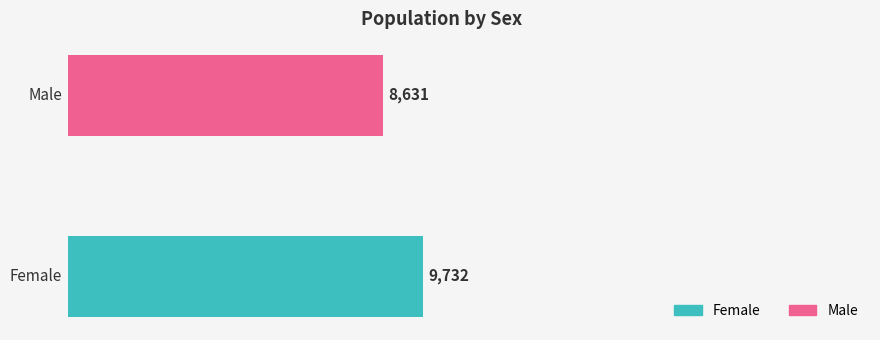

What is the average value?

9182